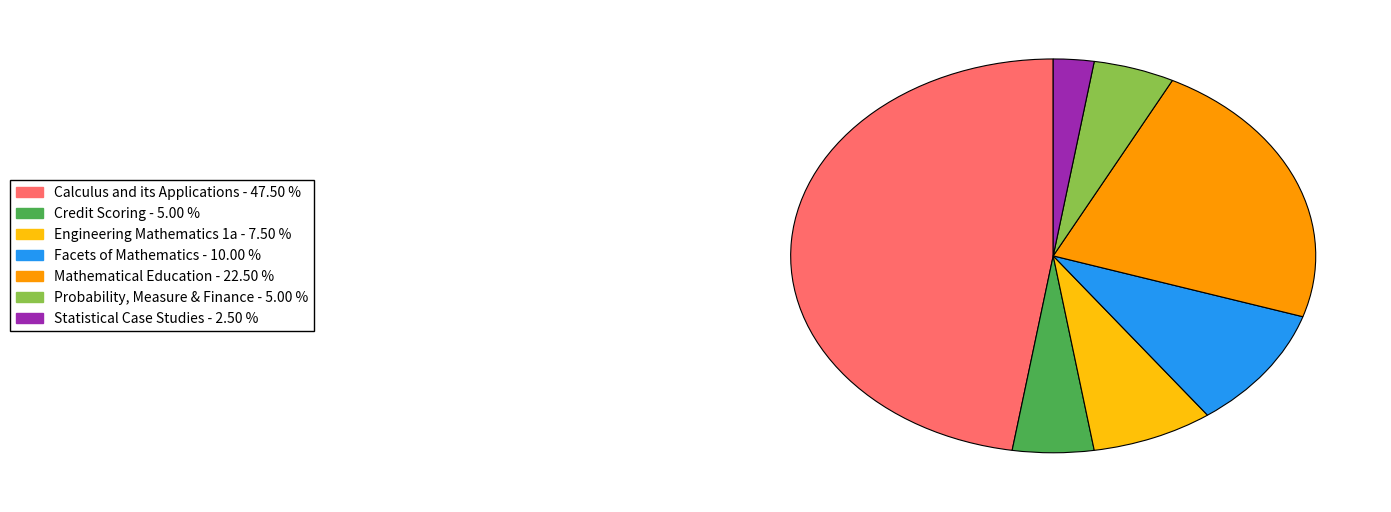

Does any single category account for the majority?

No